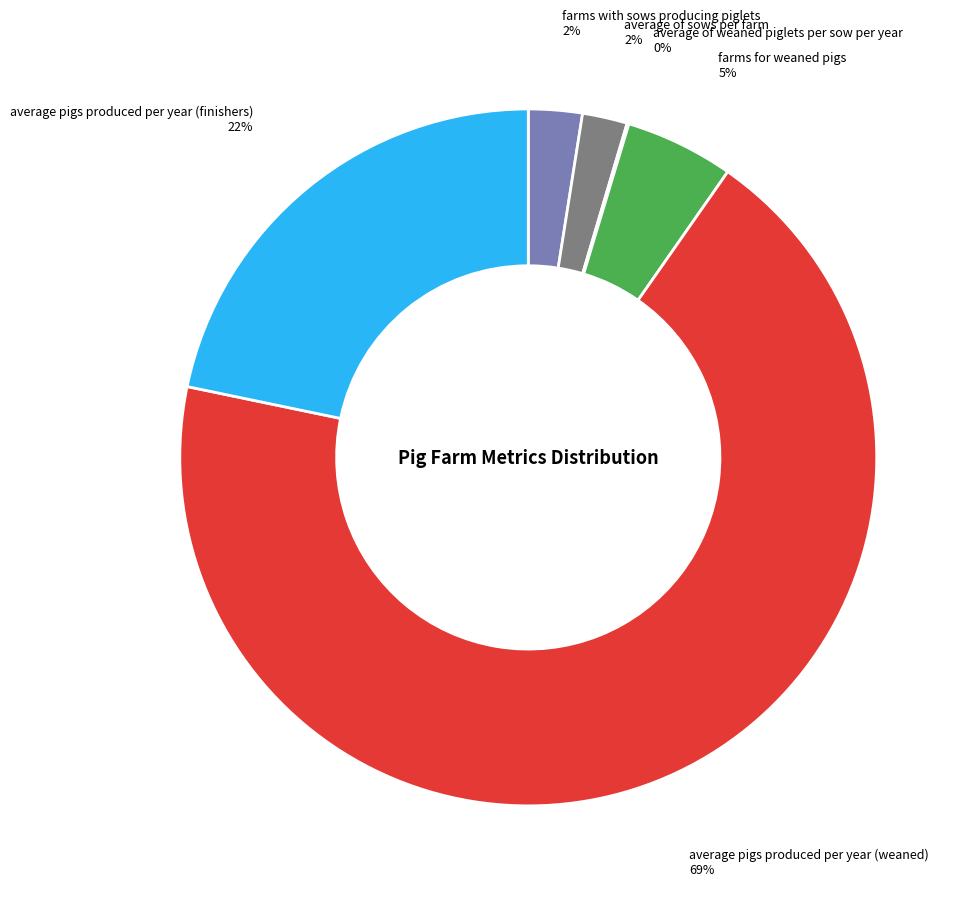

Does any single category account for the majority?

Yes